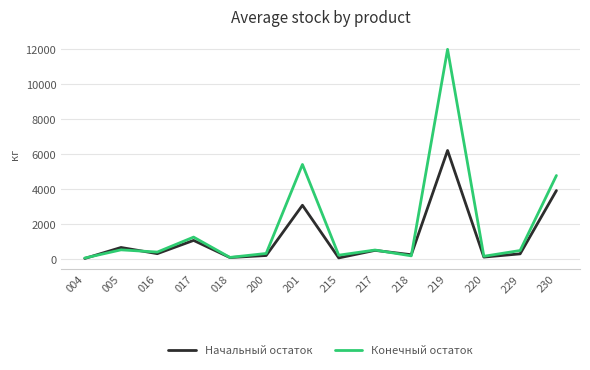

What is the smallest value displayed?

46.4